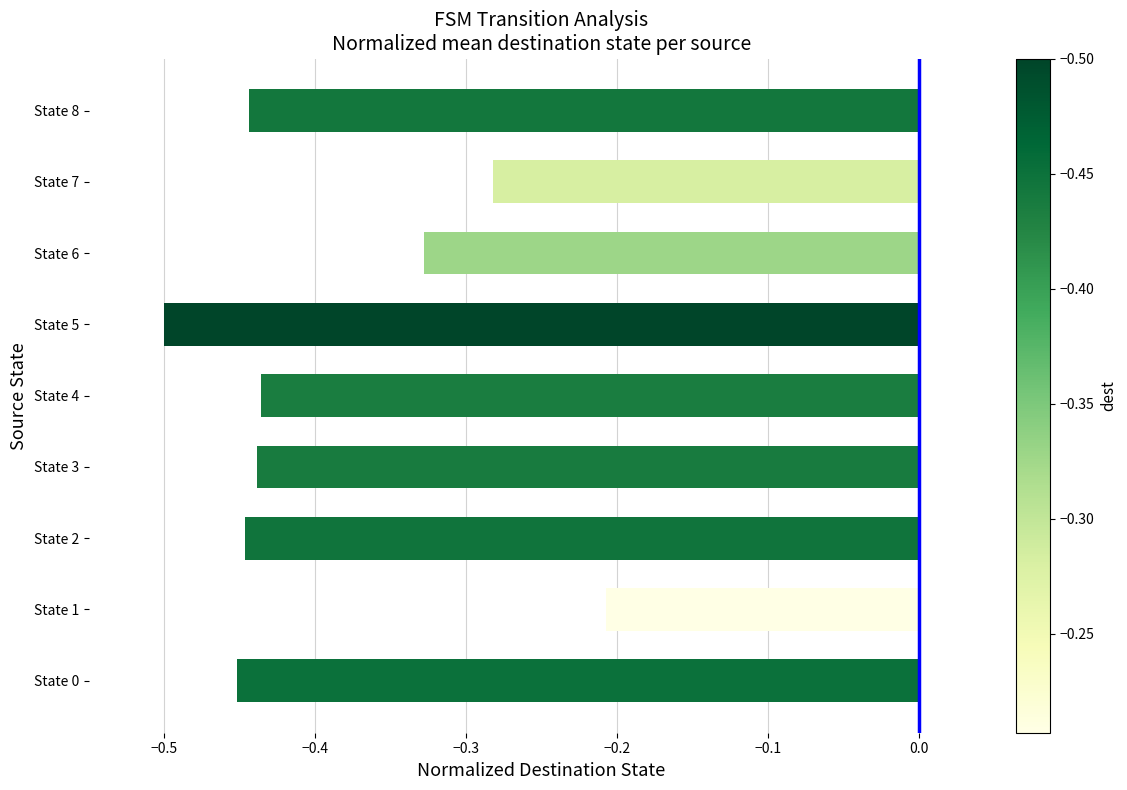

Where is the data nearest to the value 0?

State 1